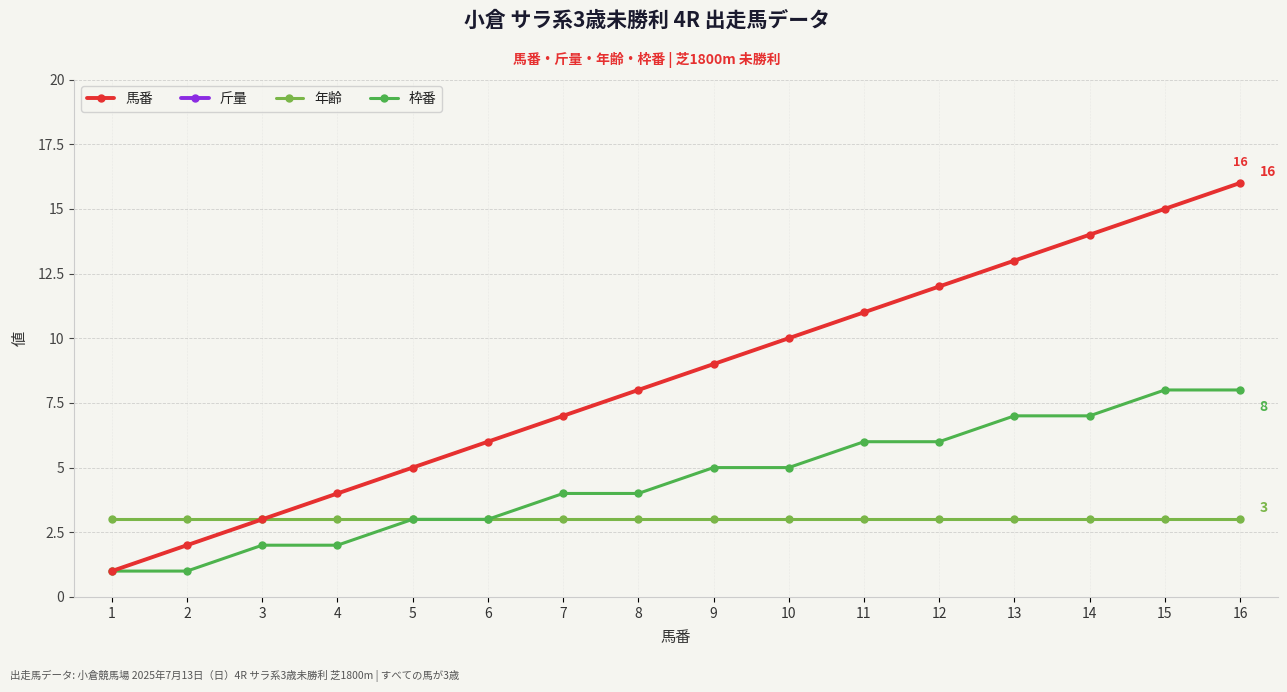

True or false: 枠番 and 年齢 intersect in this chart.

False